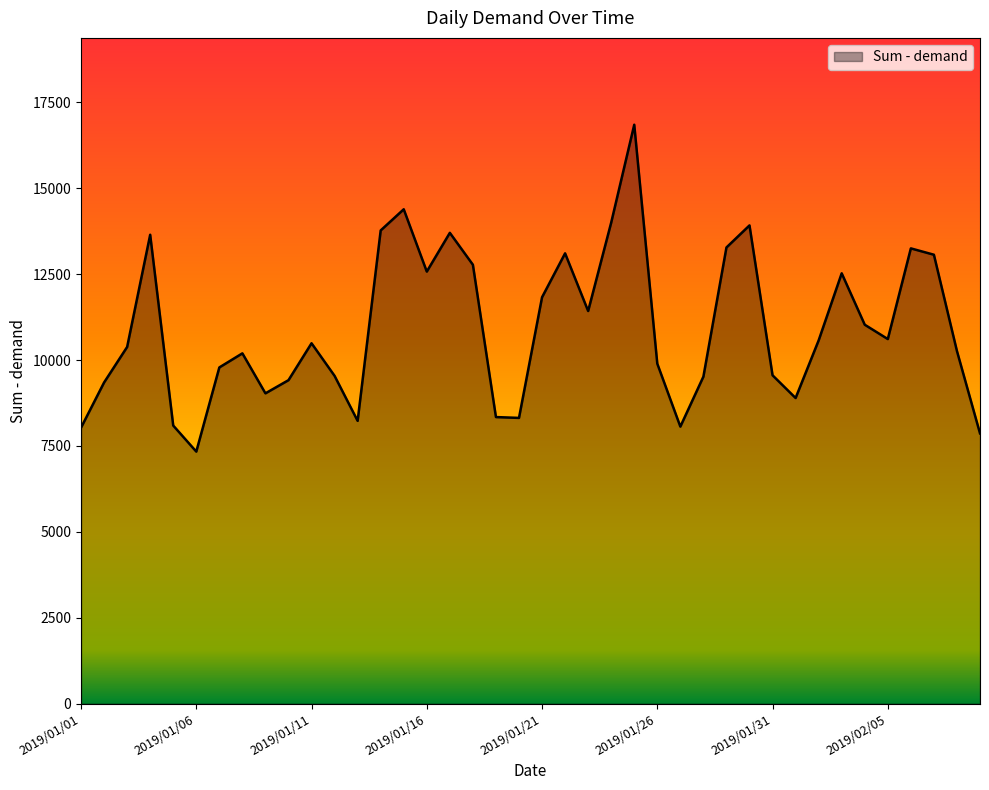

What is the maximum value shown in the chart?

16851.0